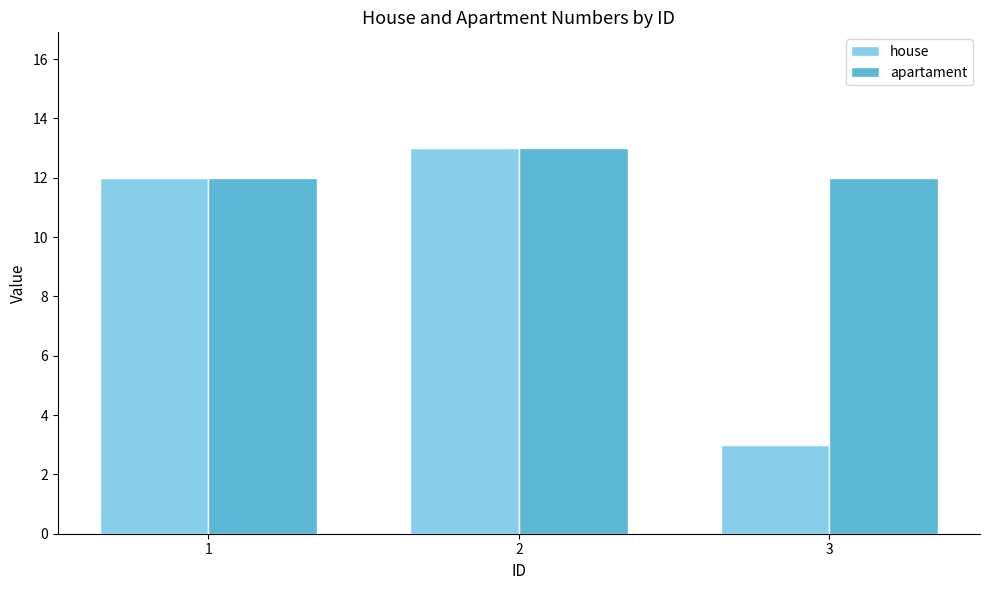

Reading left to right, list all the values displayed in this chart.

house: 1=12	2=13	3=3
apartament: 1=12	2=13	3=12